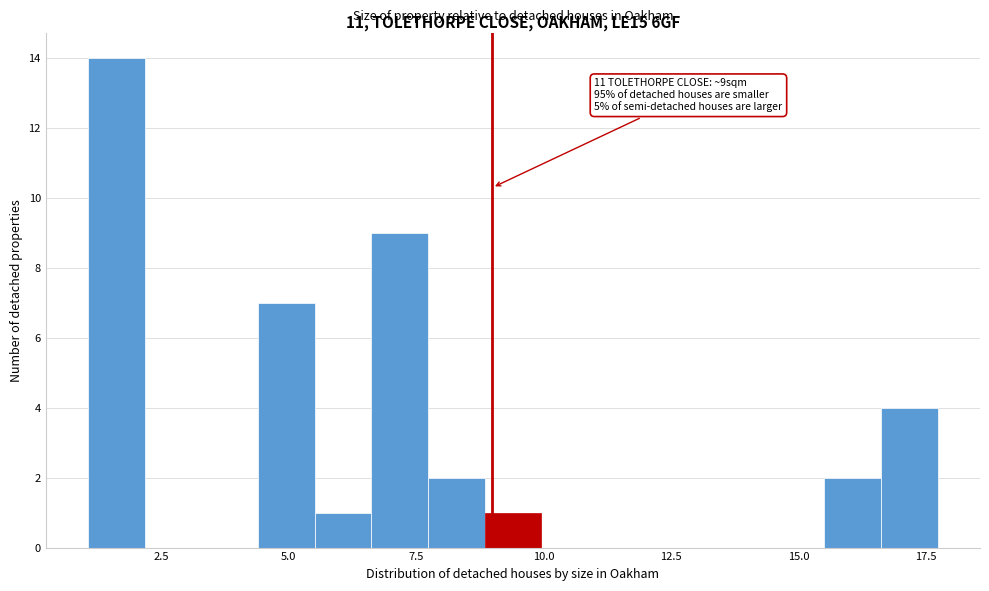

Read against the x-axis, roughly where is the centre of the tallest bar?

1.5